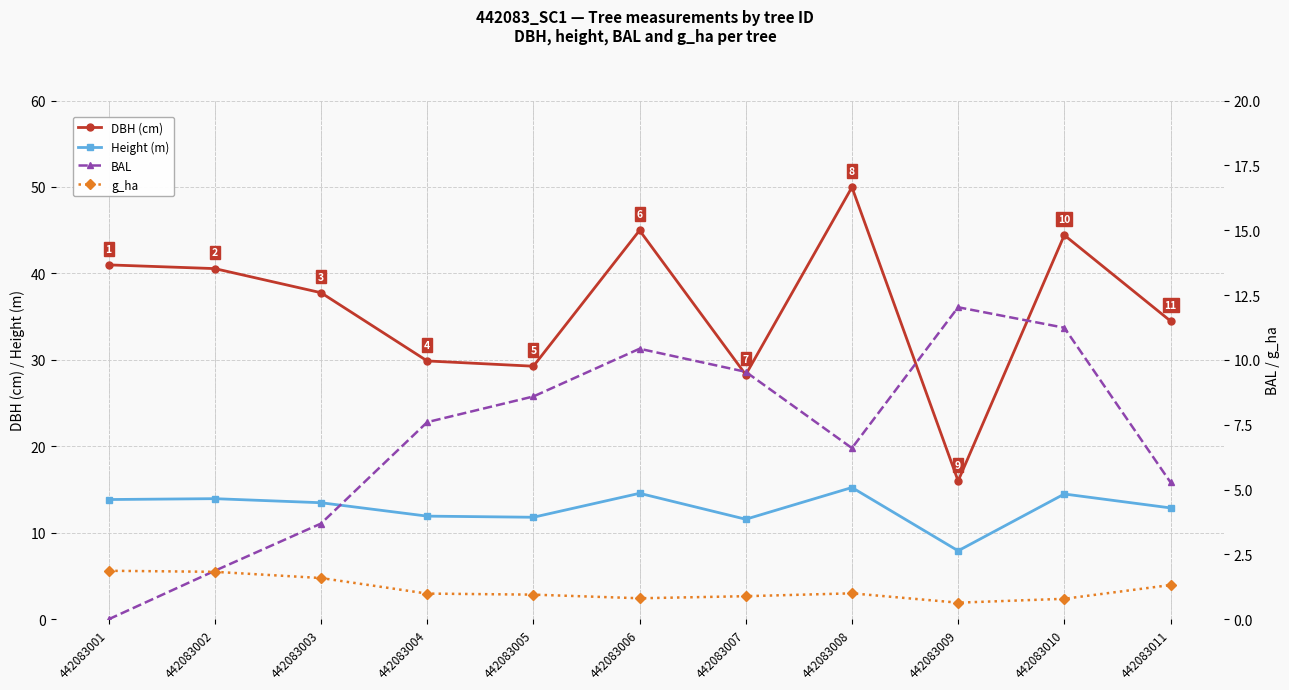

What is the value of the Height (m) point at the 2nd from the left?

13.9